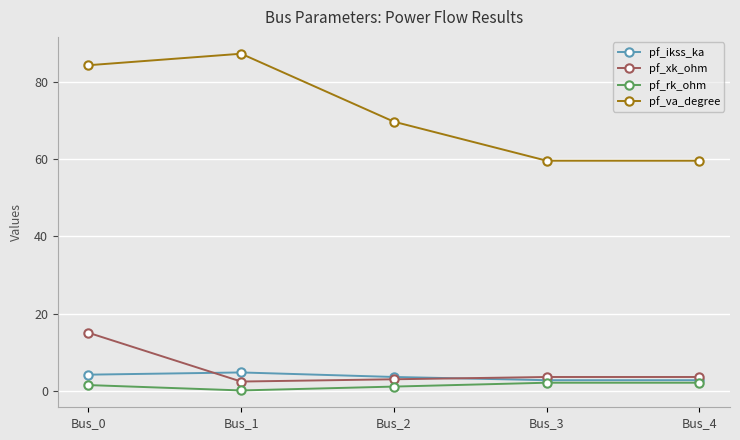

At how many categories does at least one series exceed 57?

5